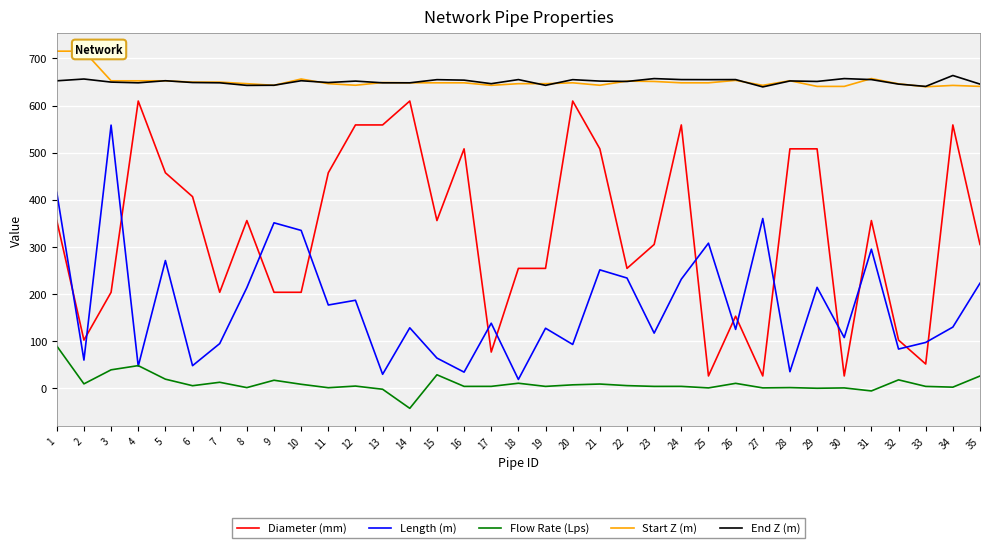

True or false: End Z (m) has a value of 645.6 at 32.

True